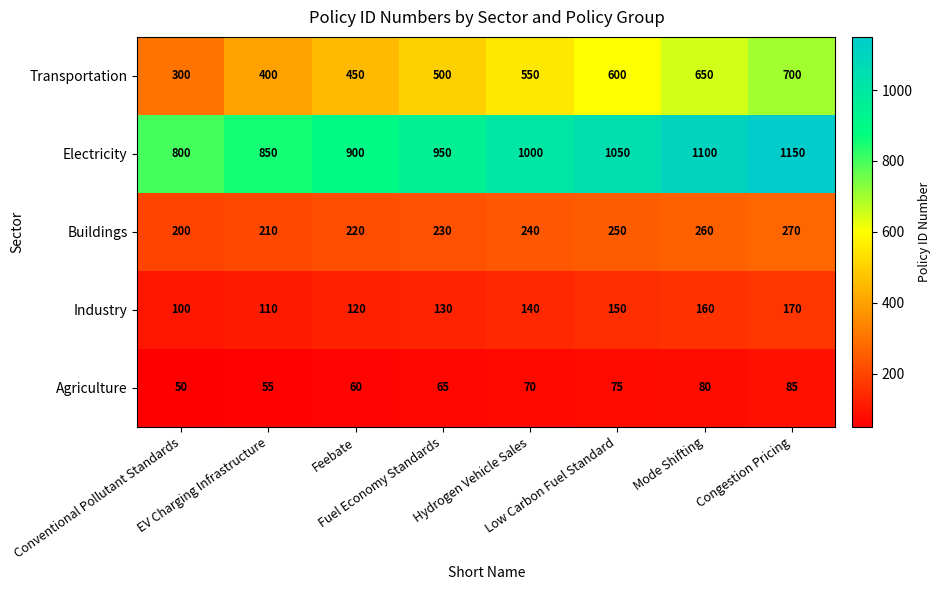

Between Conventional Pollutant Standards and Congestion Pricing, which series saw the biggest shift?

Transportation